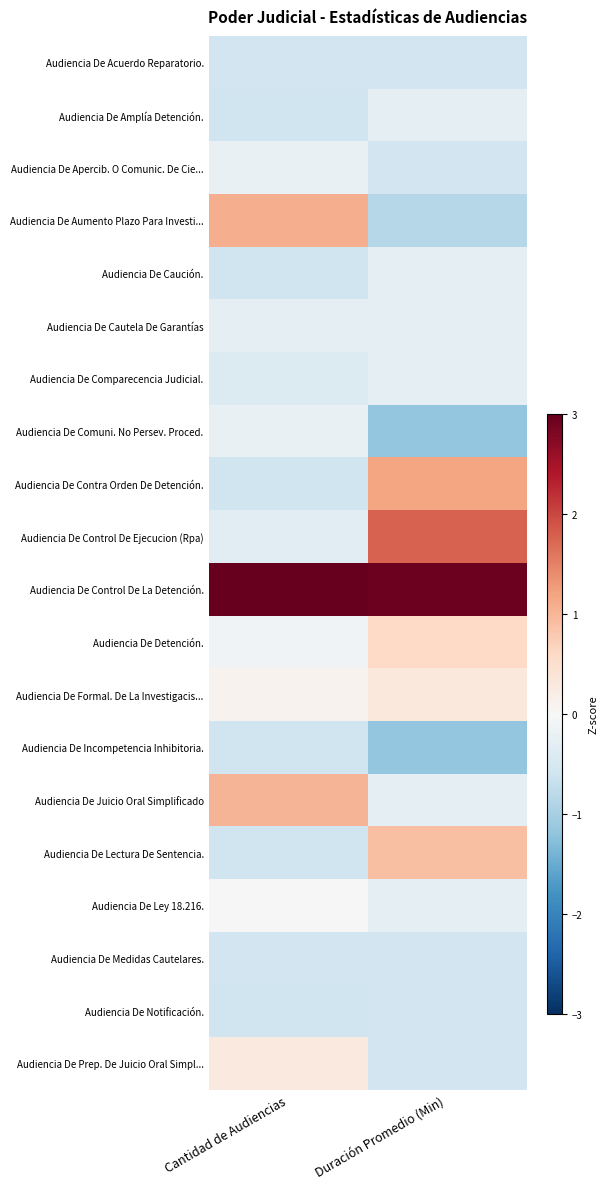

Rank the series by their maximum value, from highest to lowest.

Audiencia De Control De La Detención., Audiencia De Control De Ejecucion (Rpa), Audiencia De Contra Orden De Detención., Audiencia De Aumento Plazo Para Investi..., Audiencia De Juicio Oral Simplificado, Audiencia De Lectura De Sentencia., Audiencia De Detención., Audiencia De Formal. De La Investigacis..., Audiencia De Prep. De Juicio Oral Simpl..., Audiencia De Ley 18.216., Audiencia De Apercib. O Comunic. De Cie..., Audiencia De Comuni. No Persev. Proced., Audiencia De Amplía Detención., Audiencia De Caución., Audiencia De Cautela De Garantías, Audiencia De Comparecencia Judicial., Audiencia De Acuerdo Reparatorio., Audiencia De Medidas Cautelares., Audiencia De Notificación., Audiencia De Incompetencia Inhibitoria.